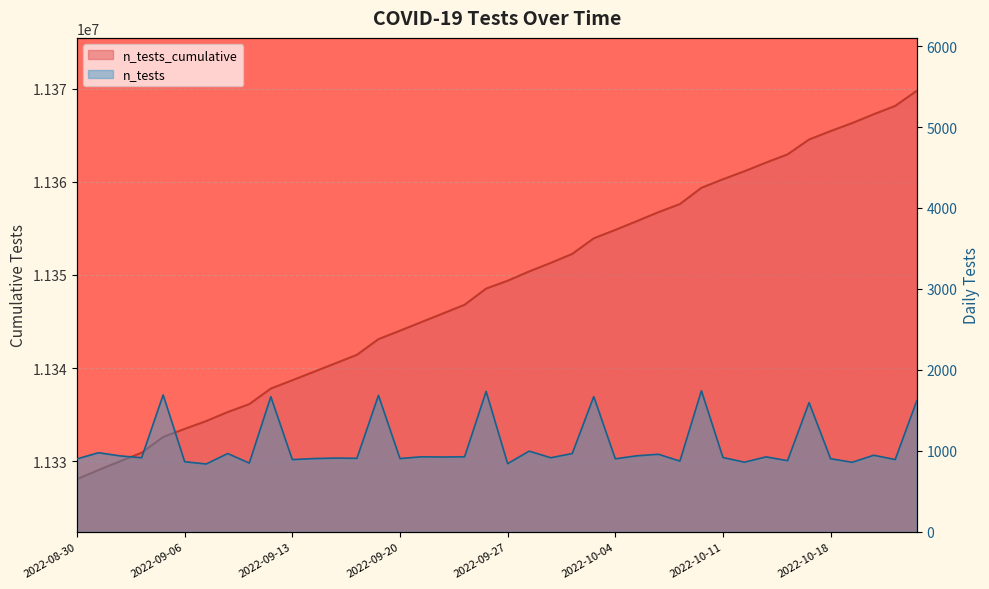

What is the difference between the second highest and second lowest values?

39074